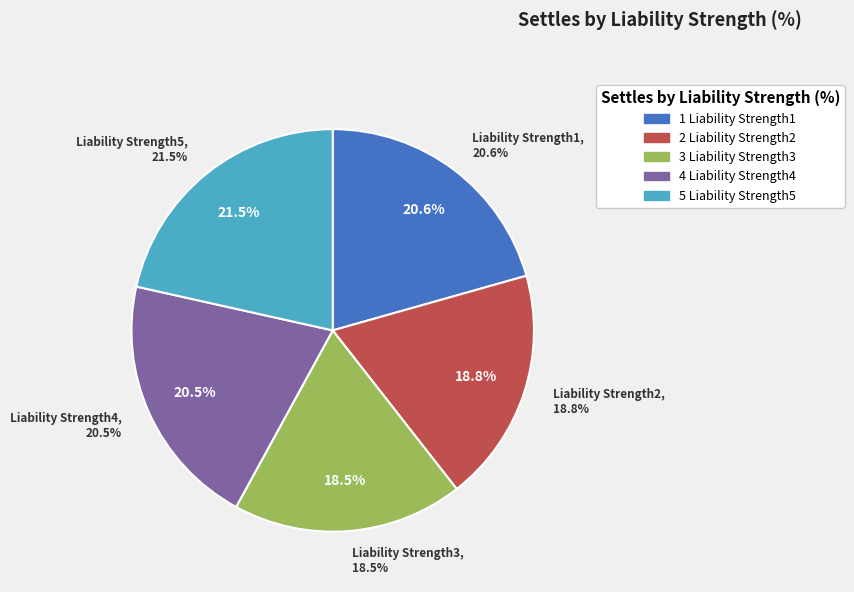

Count the number of slices in the pie.

5